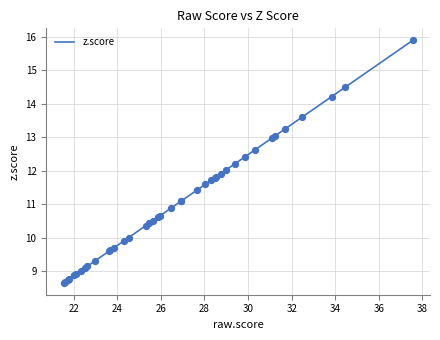

What is the greatest value displayed?

15.9